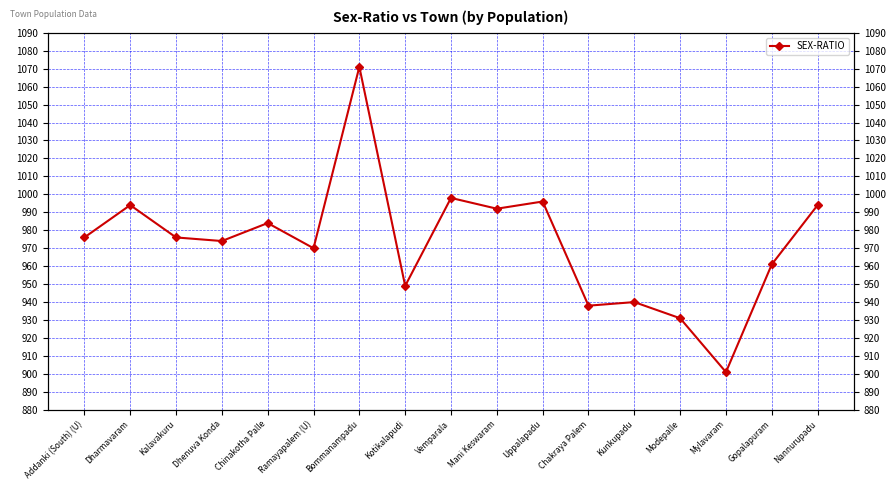

Rank the categories by value from highest to lowest.

Bommanampadu, Vemparala, Uppalapadu, Dharmavaram, Nannurupadu, Mani Keswaram, Chinakotha Palle, Addanki (South) (U), Kalavakuru, Dhenuva Konda, Ramayapalem (U), Gopalapuram, Kotikalapudi, Kunkupadu, Chakraya Palem, Modepalle, Mylavaram